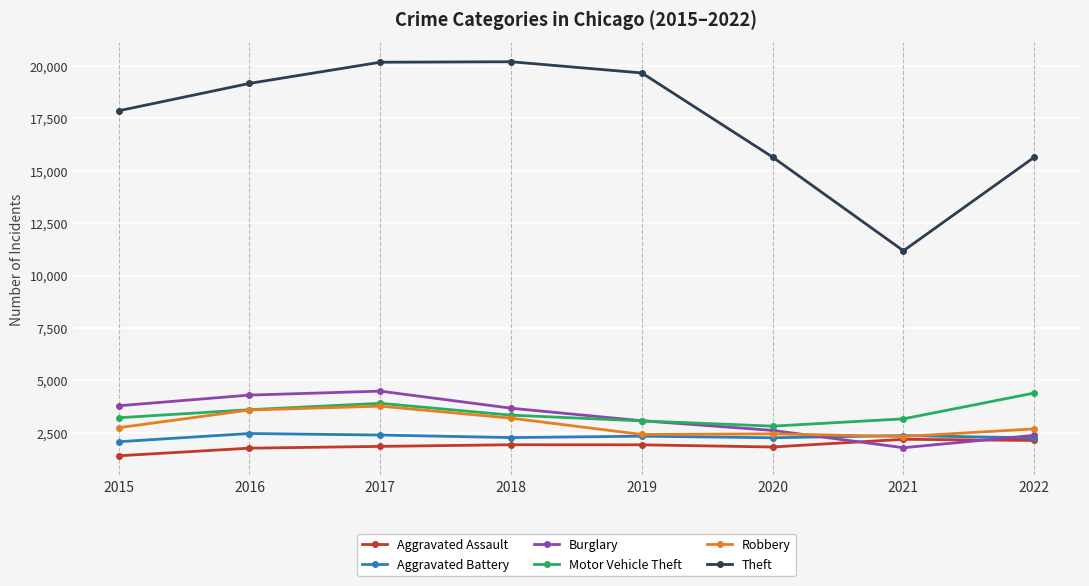

True or false: Theft and Burglary cross at least once.

False